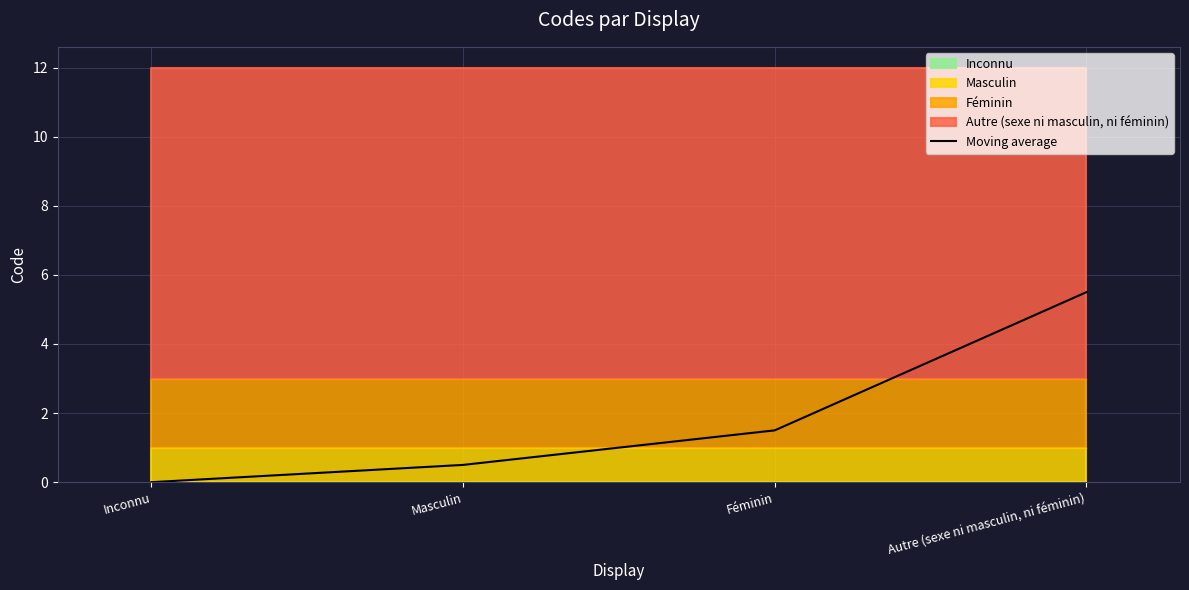

What is the maximum value shown in the chart?

5.5